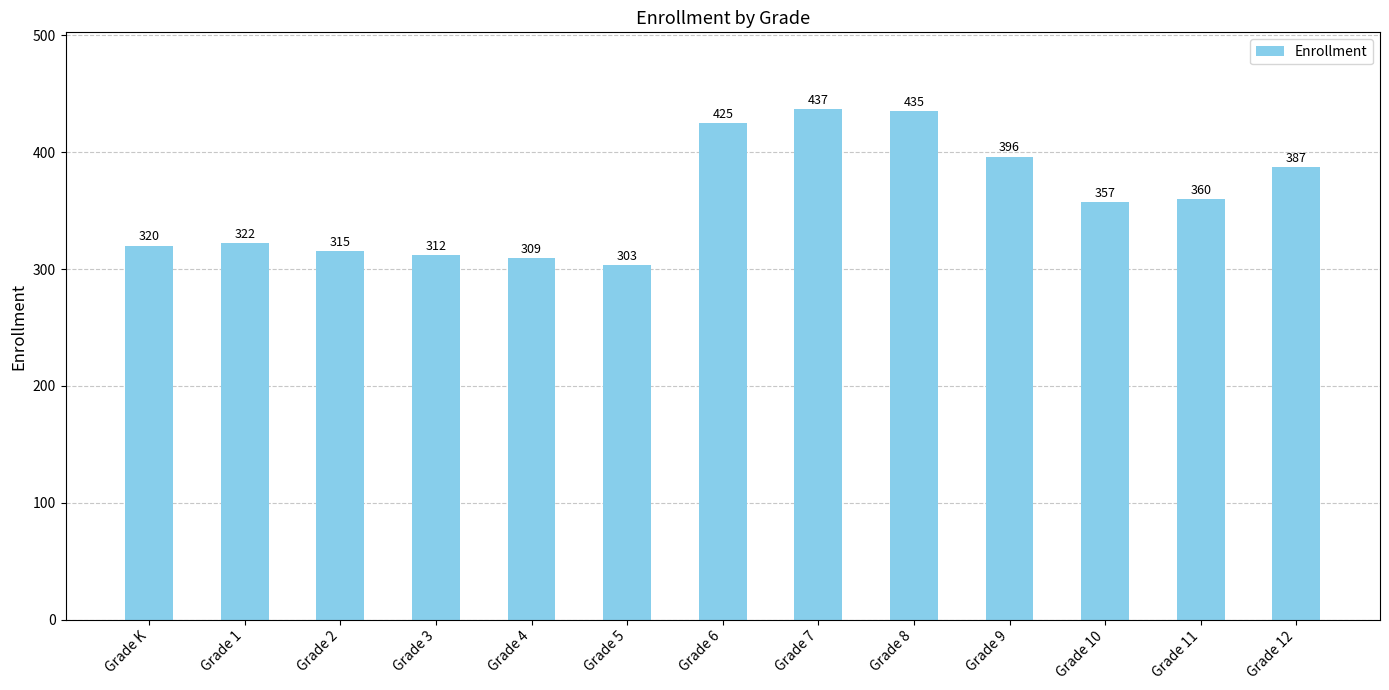

Where does the data first go above 357?

Grade 6